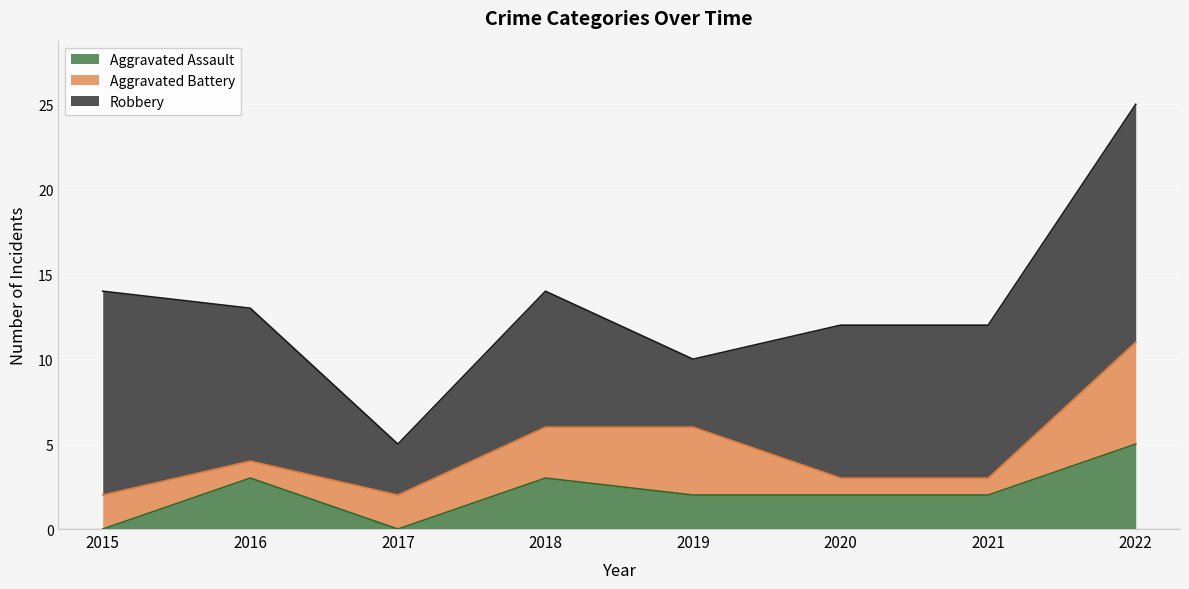

At which label does Aggravated Battery reach its peak?

2022